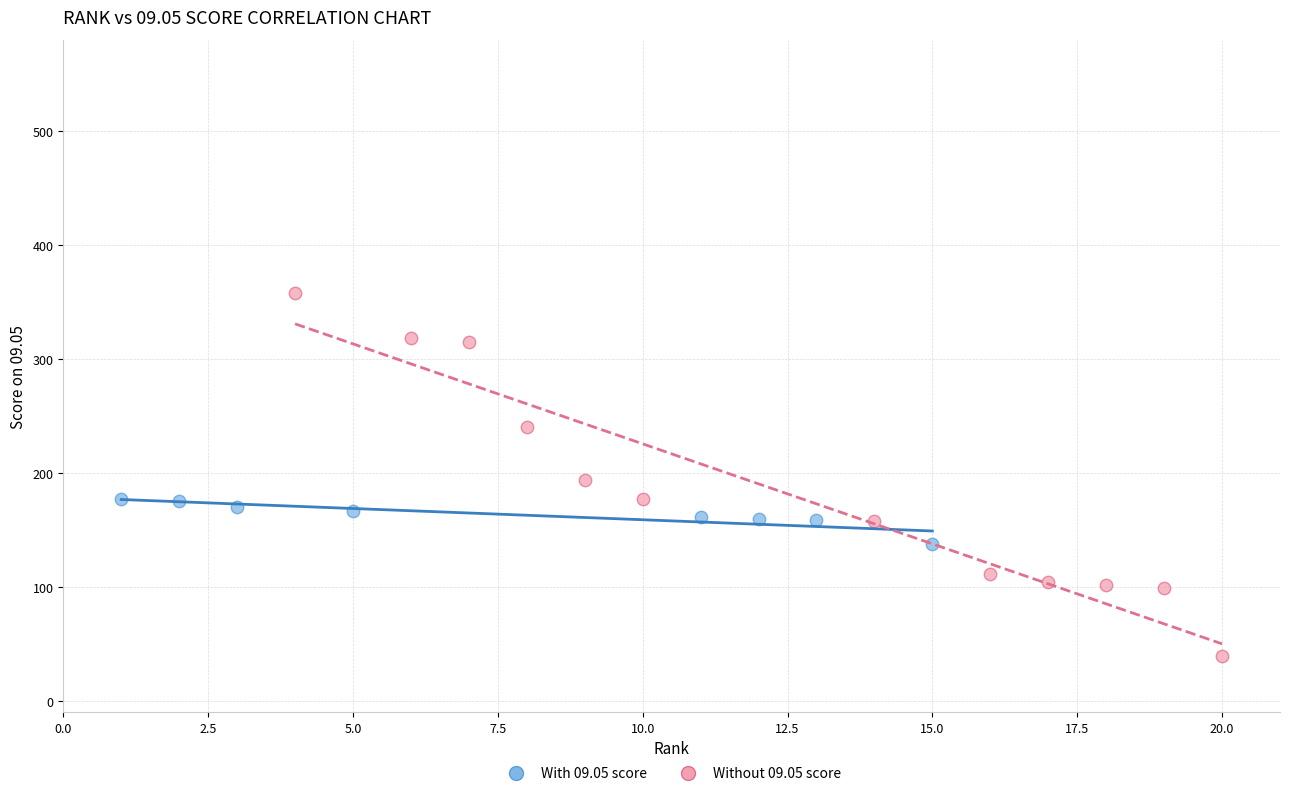

Which series has the largest Y range (max minus min)?

Without 09.05 score